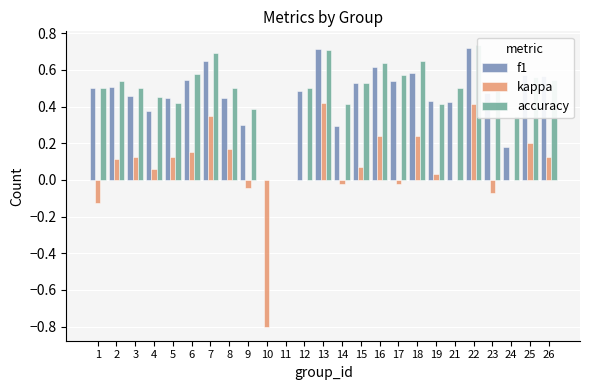

Rank the categories by kappa value from highest to lowest.

13, 22, 7, 16, 18, 25, 8, 6, 26, 5, 3, 2, 15, 4, 19, 11, 12, 21, 24, 14, 17, 9, 23, 1, 10